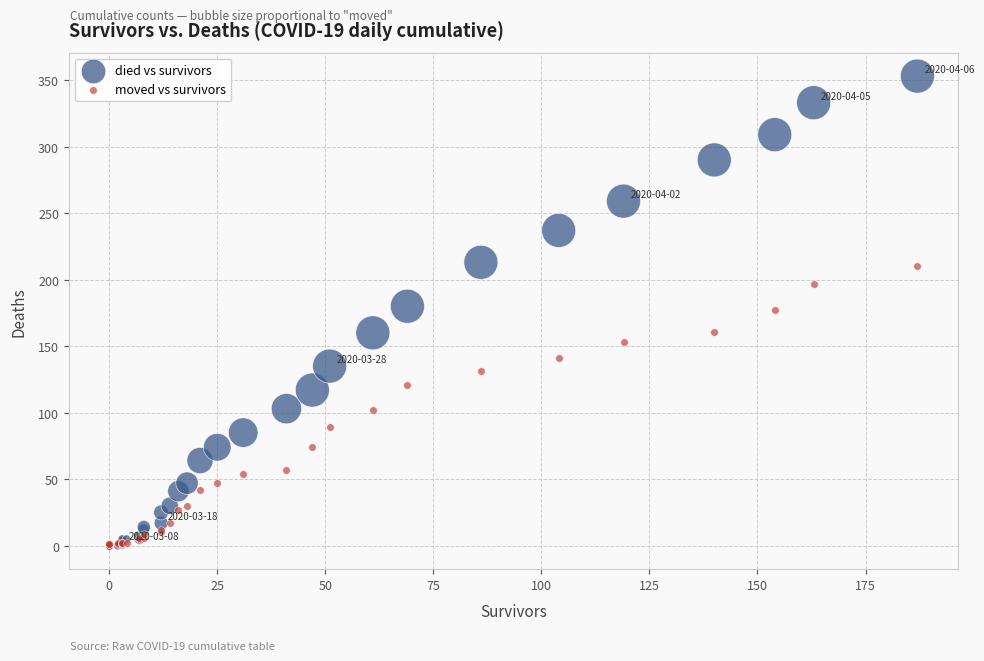

Which series has the widest spread of Y values?

died vs survivors